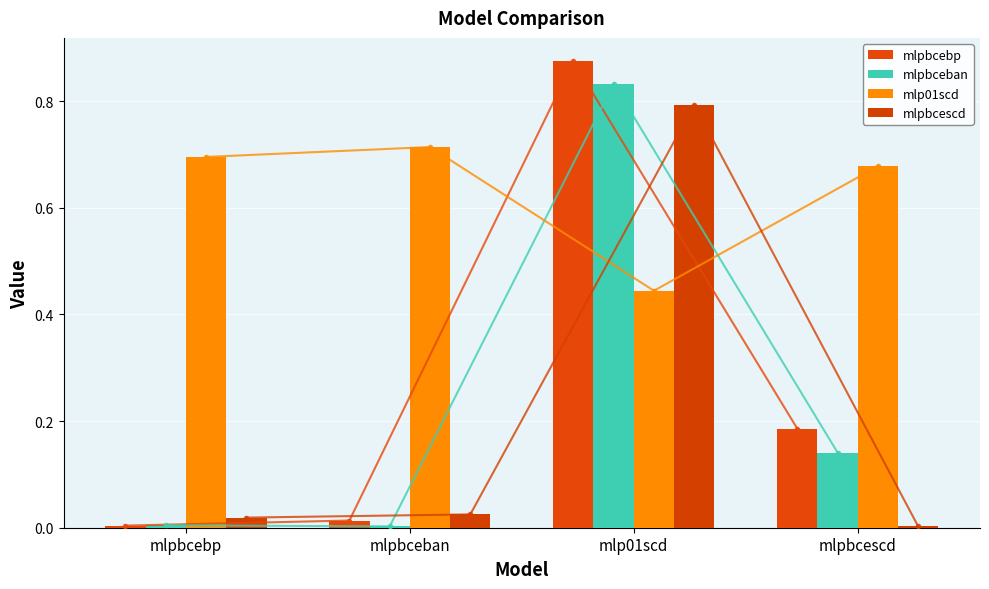

At which category does the chart reach its peak across all series?

mlp01scd